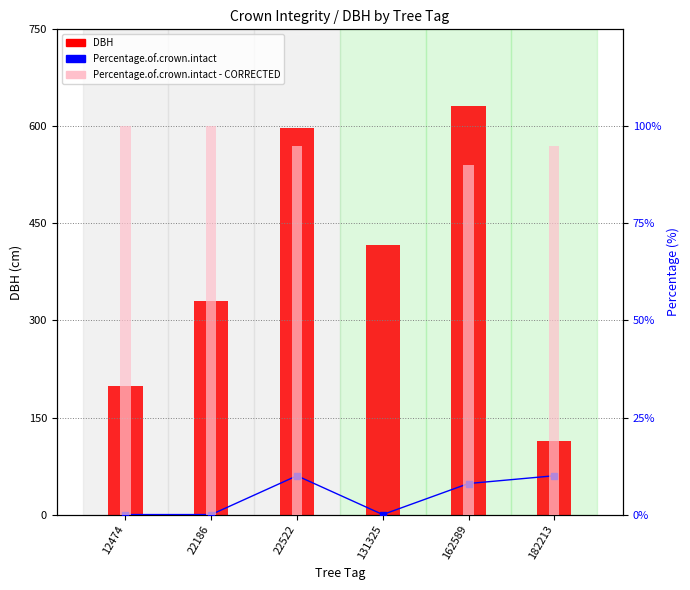

What is the value of the DBH bar at the 2nd from the left?

330